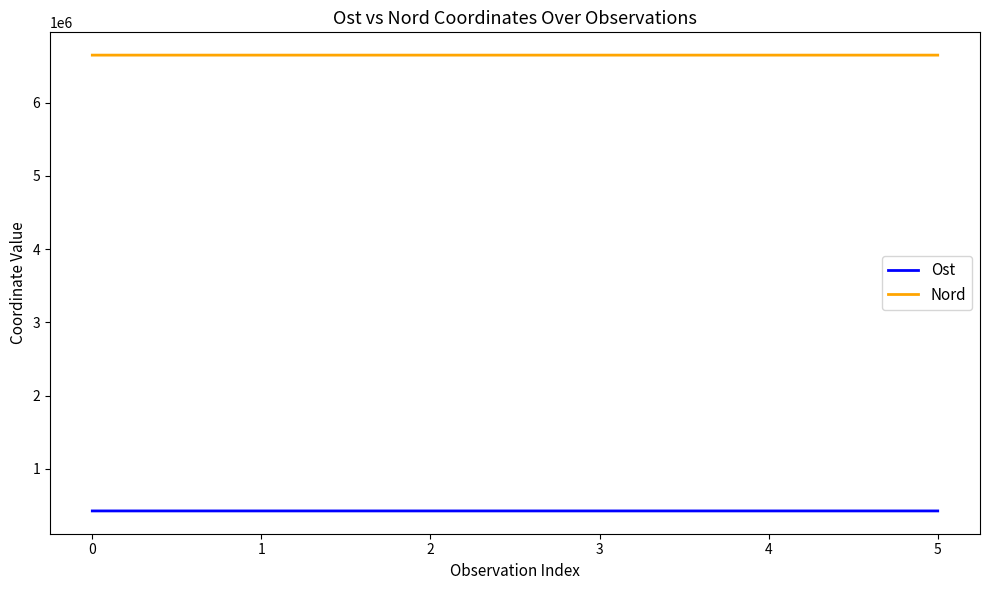

Is it true that Ost equals 158583.3 at 0?

False